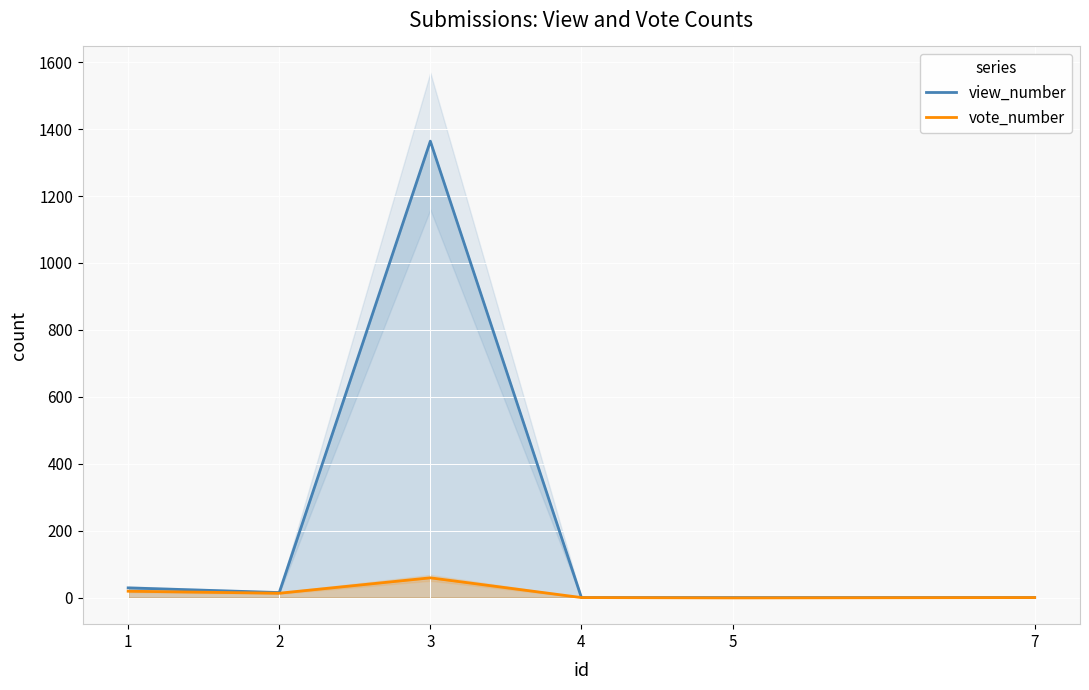

Which series has the largest total across all categories?

view_number